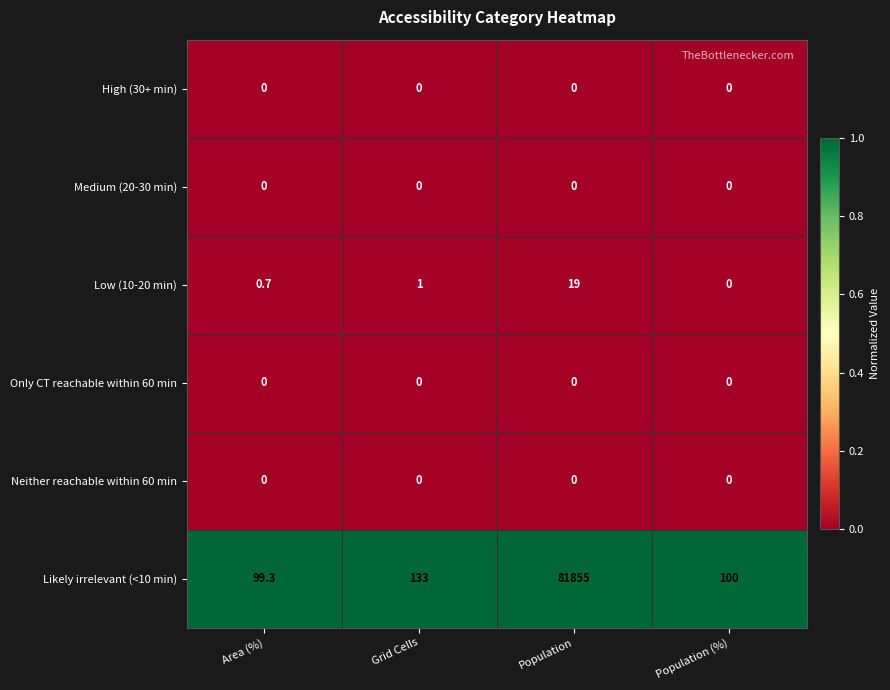

Read the Low (10-20 min) value at Grid Cells.

1.0